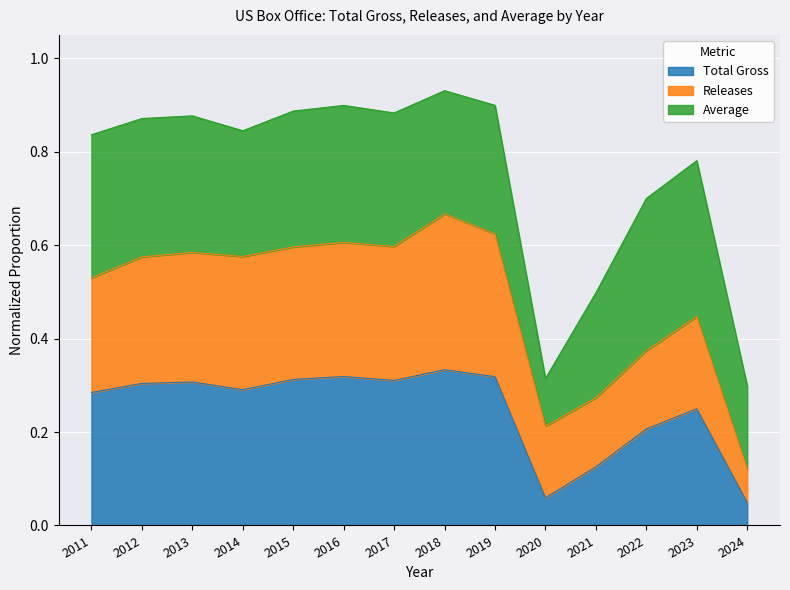

How many lines are shown in the chart?

3